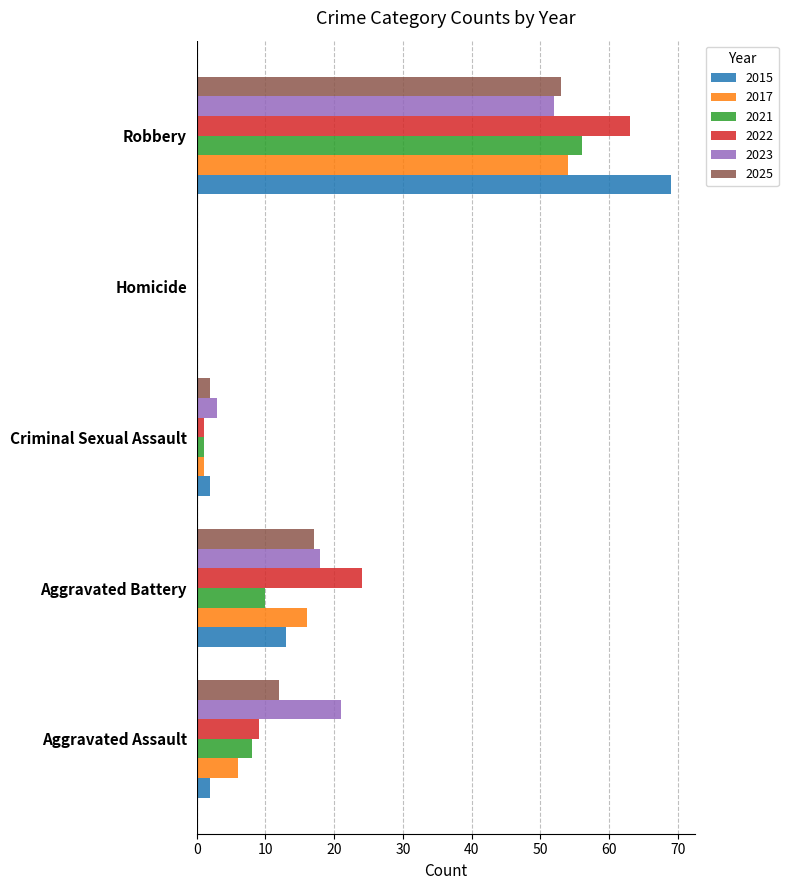

Which series changed the most between Homicide and Robbery?

2015